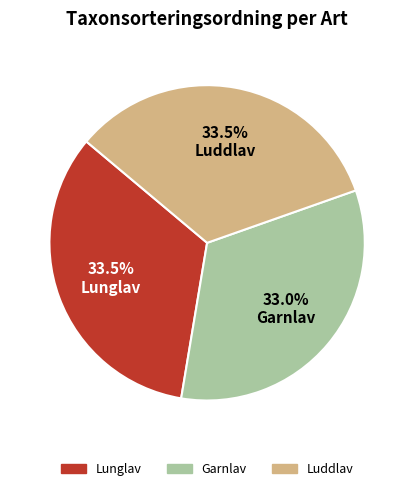

Combined, what portion of the pie is Garnlav and Lunglav?

66.5%